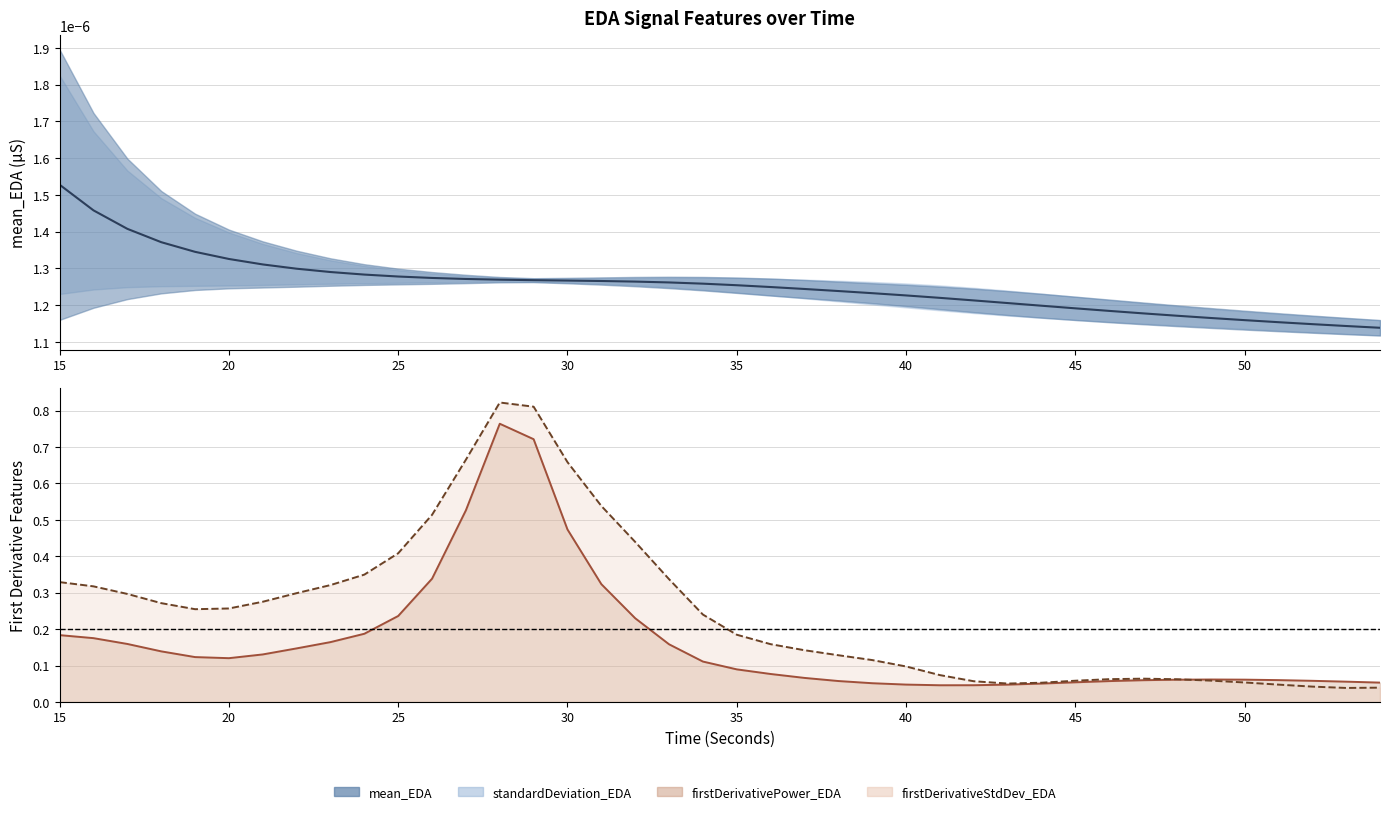

True or false: there are more than 0 points higher than both neighbors.

False